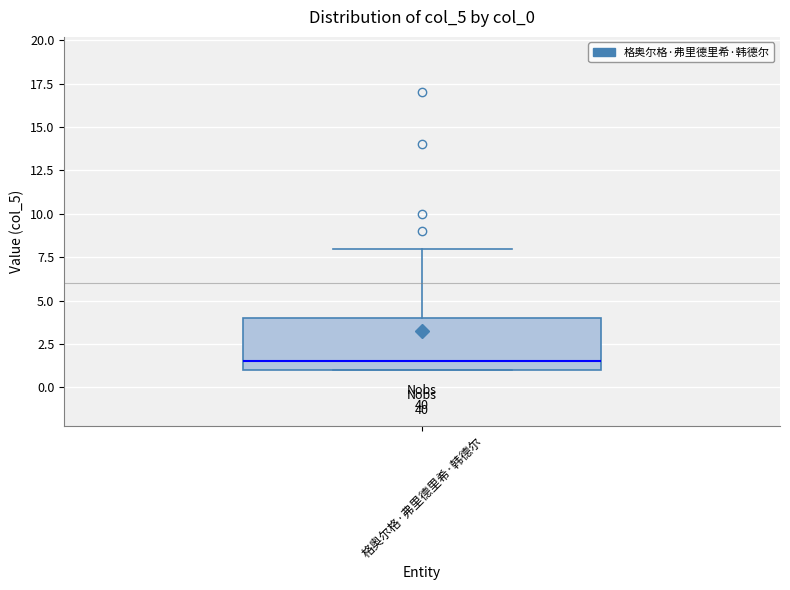

Where is the lower edge of the box for 格奥尔格·弗里德里希·韩德尔 on the y-axis? The values are not printed on the chart, so give them approximately, as read against the axis.

1.0